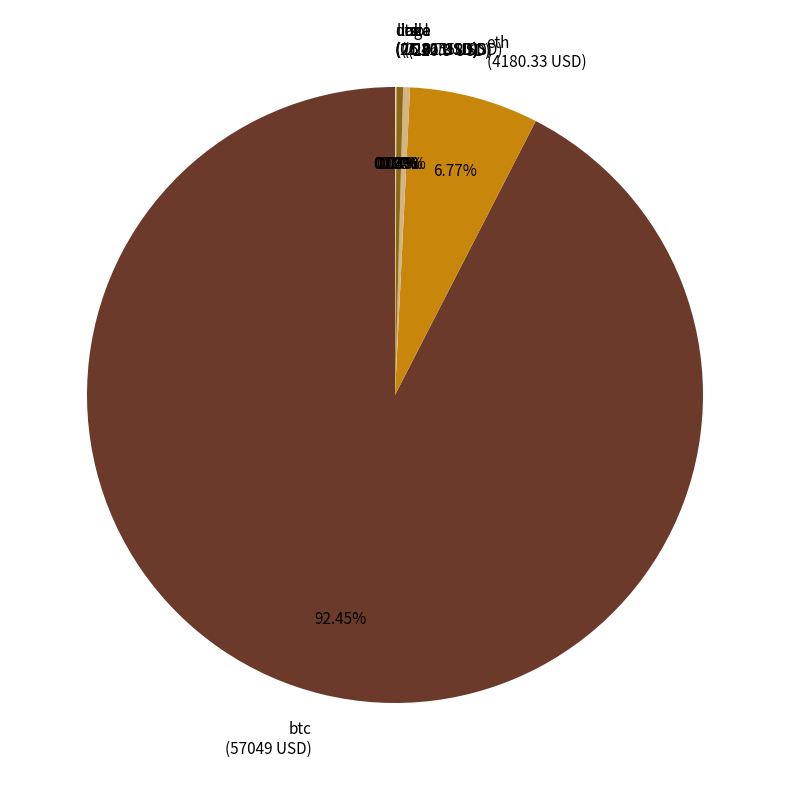

To the nearest percent, what portion does eth represent?

7%